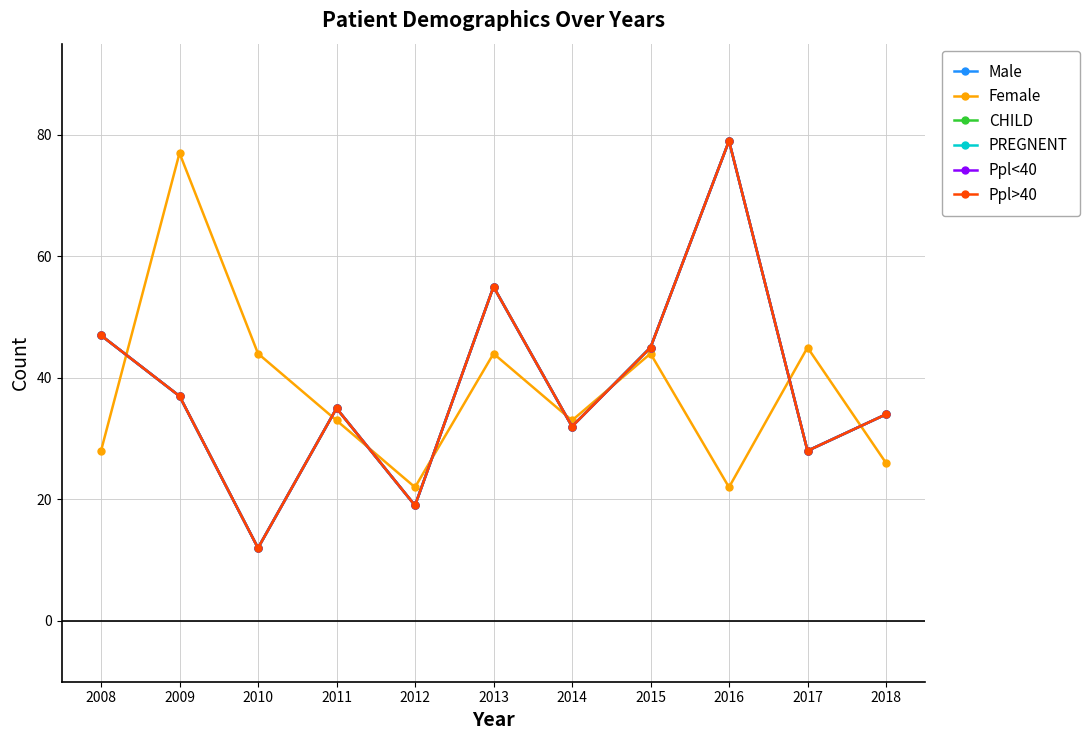

What are all the series names shown in the legend?

Male, Female, CHILD, PREGNENT, Ppl<40, Ppl>40